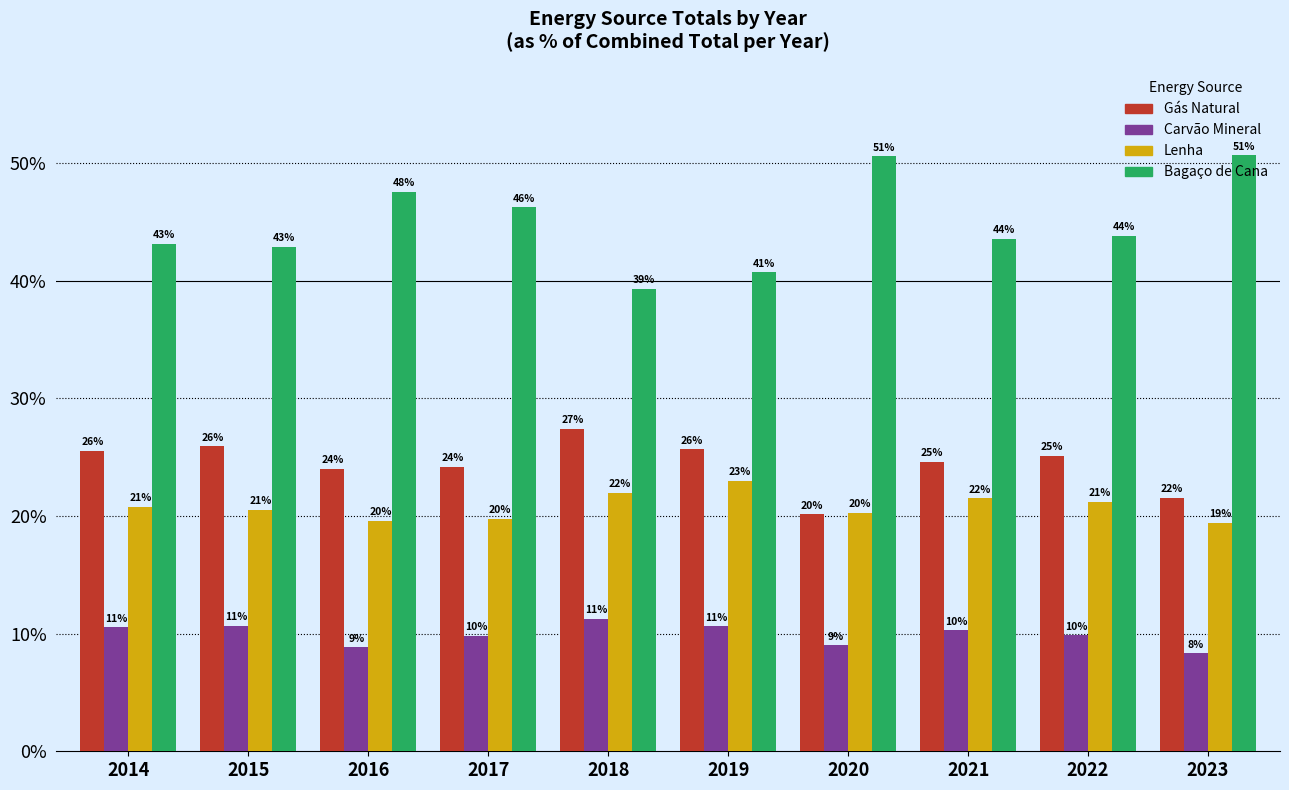

What is the total value across all series at 2015?

100.0